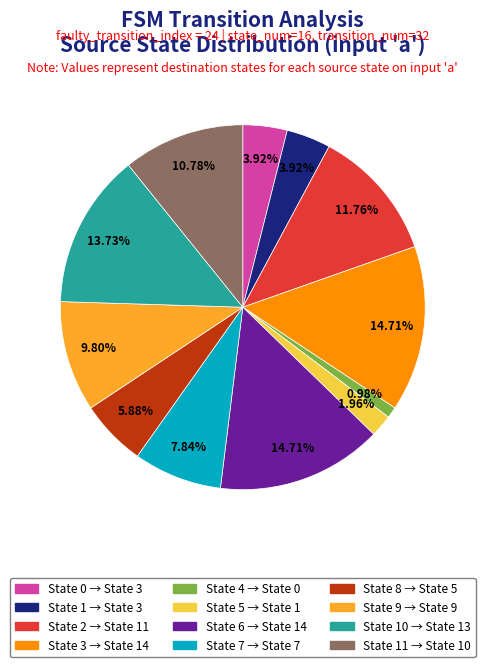

Is there any slice that represents more than half of the pie?

No